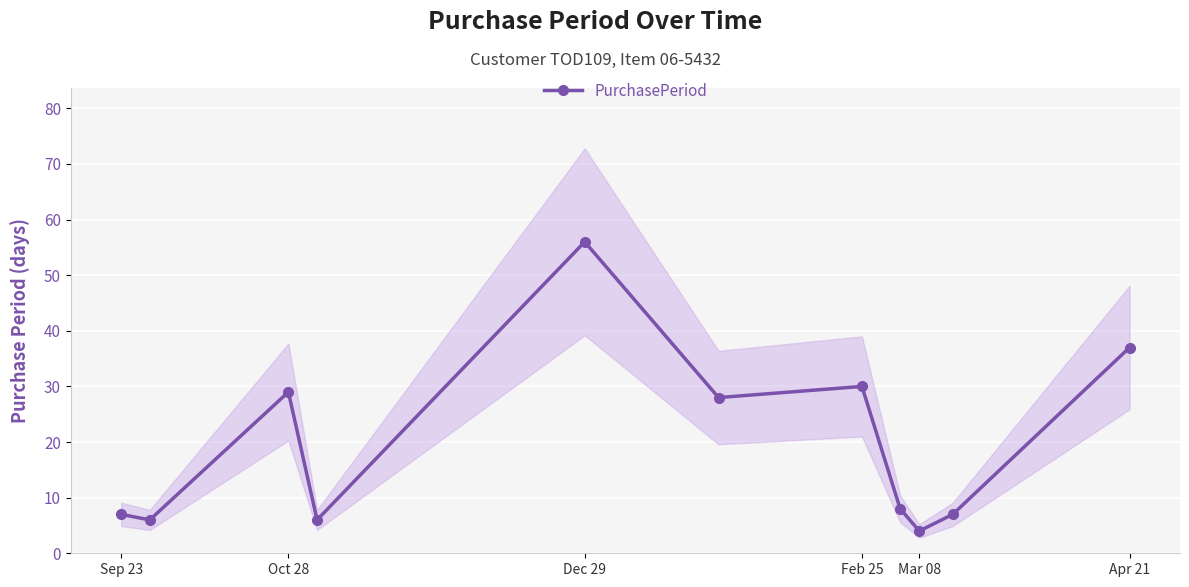

True or false: PurchasePeriod has a value of 7 at Sep 23.

True